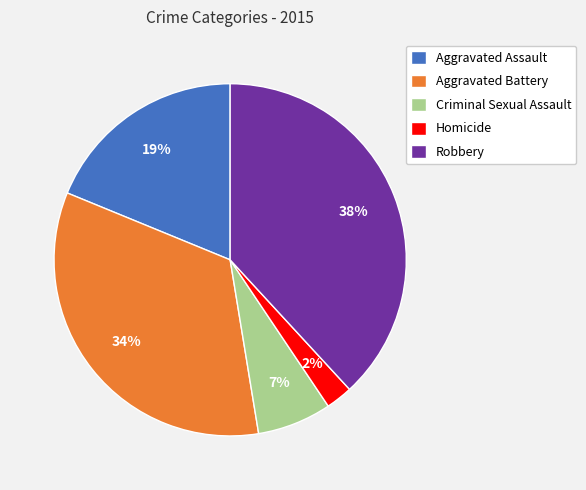

To the nearest percent, what is the average slice percentage?

20%